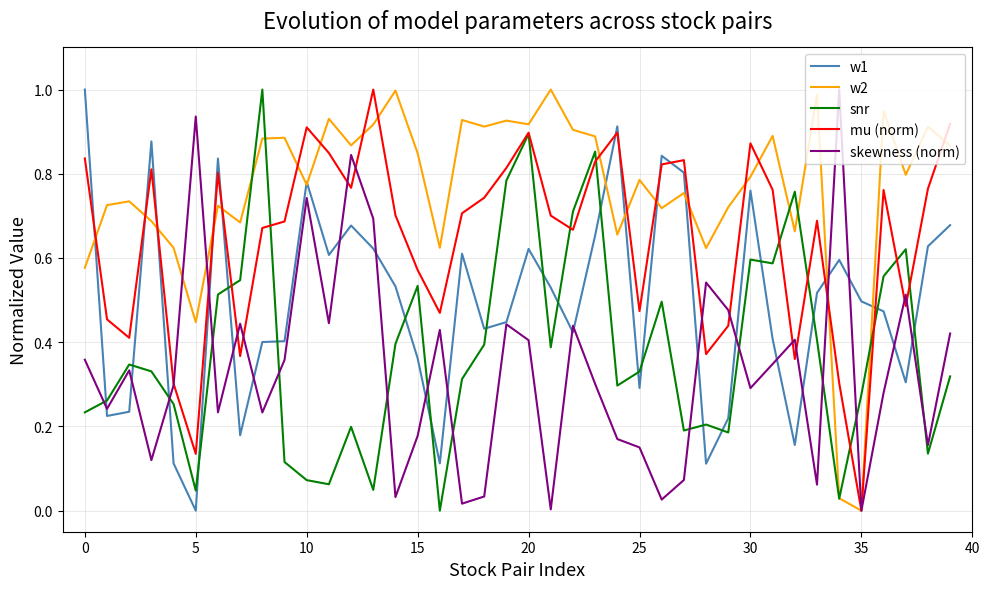

What is the maximum value shown in the chart?

1.0